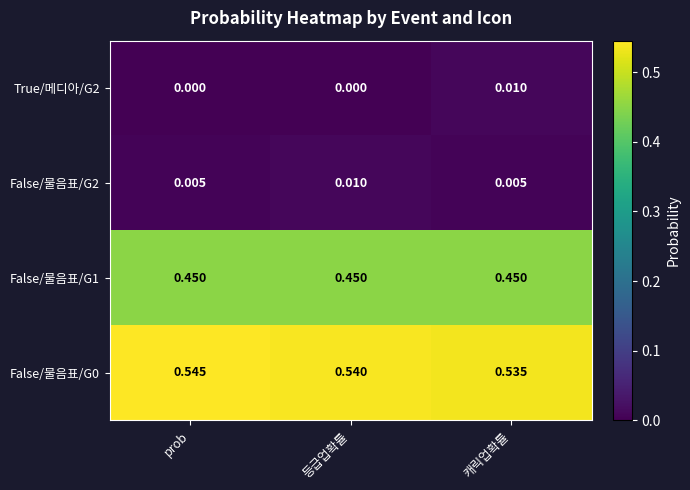

Is the value of False/물음표/G0 at 등급업확률 greater than the value of True/메디아/G2 at prob?

Yes